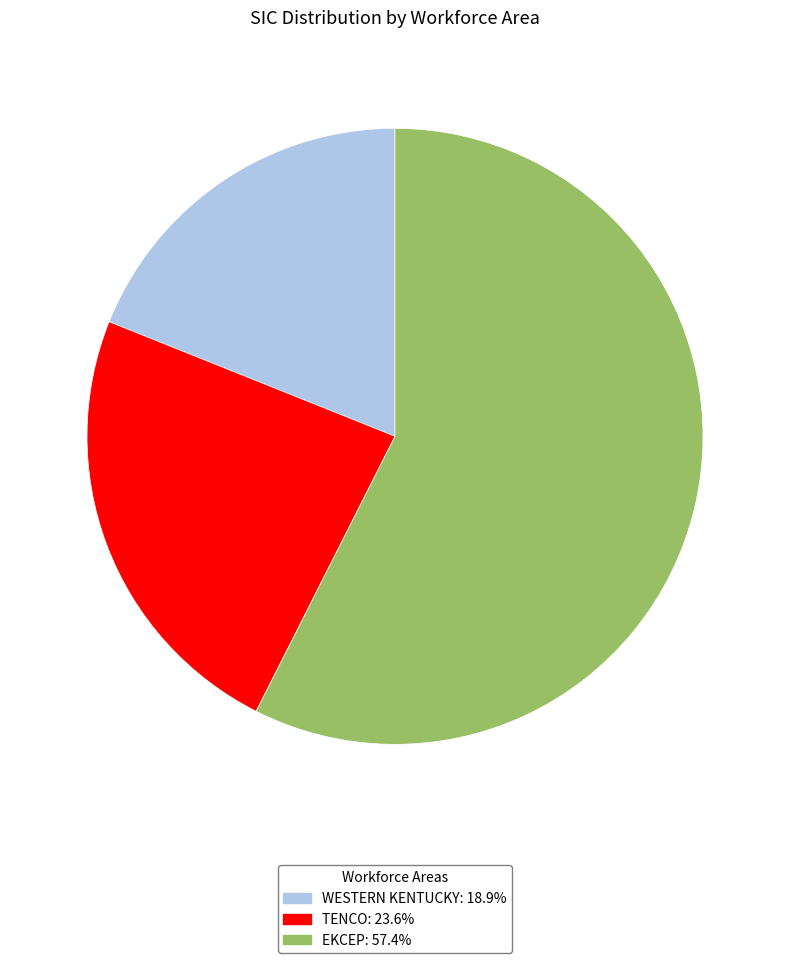

Does any single category account for the majority?

Yes